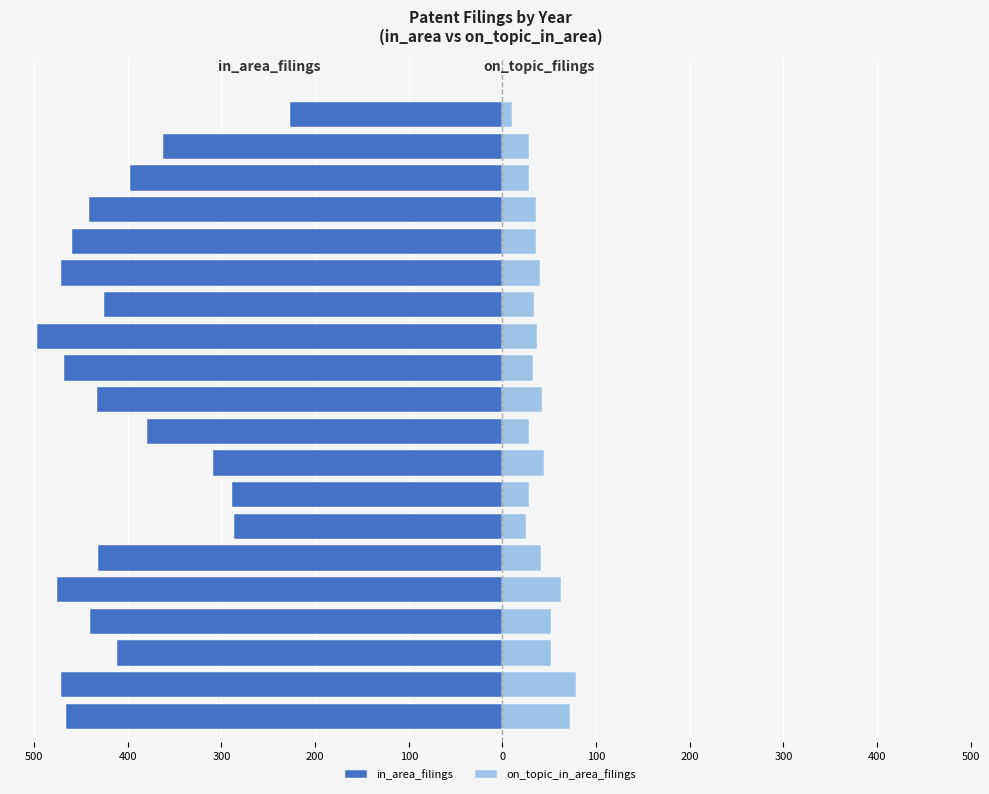

What is the maximum value for on_topic_in_area_filings?

78